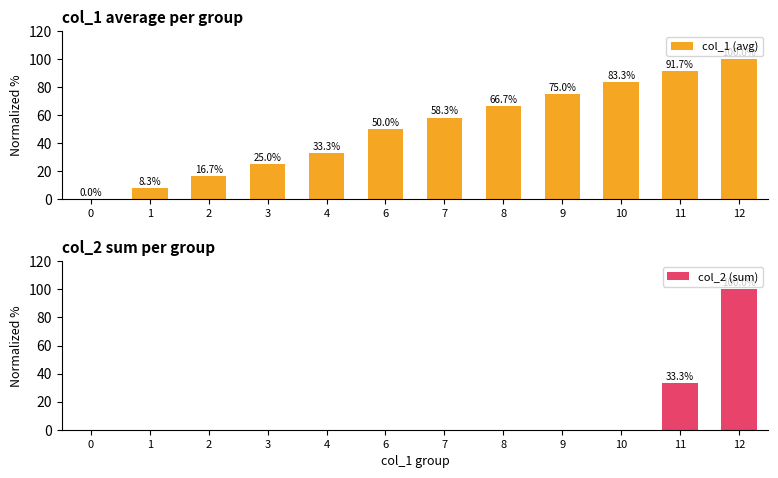

At 0, list the series in order from smallest to largest.

col_1 (avg), col_2 (sum)